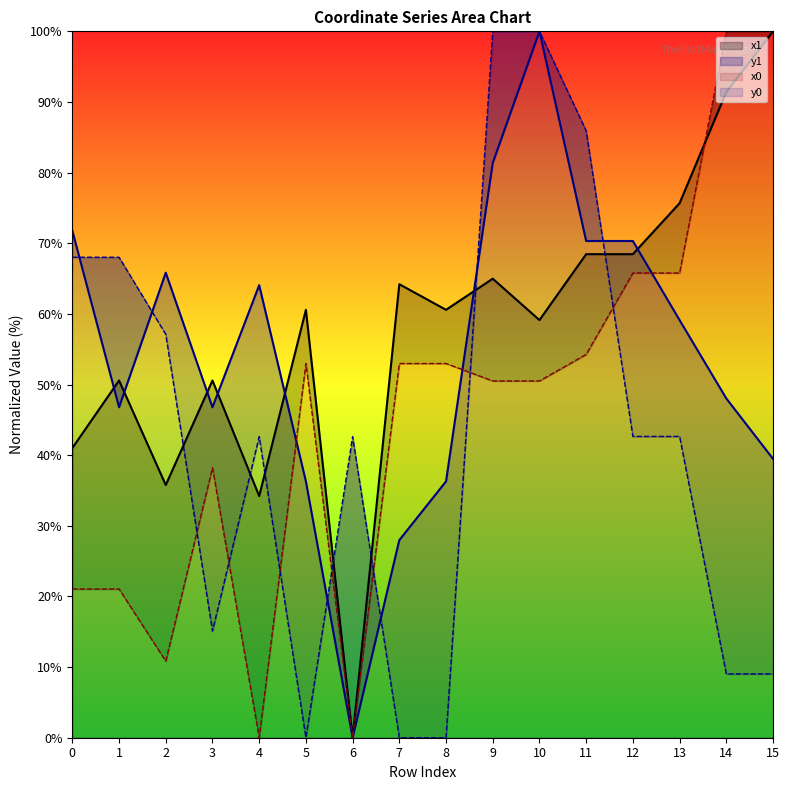

Rank the series at 1 from lowest to highest value.

x0, y1, x1, y0